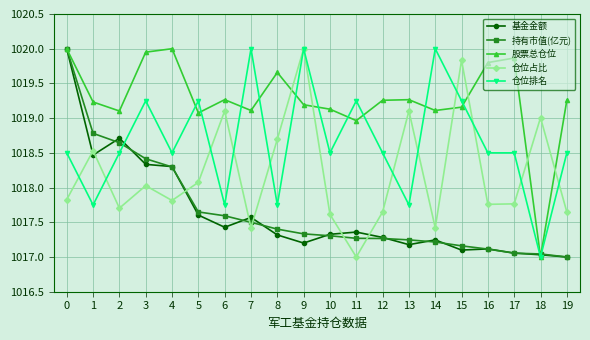

True or false: 仓位占比 and 股票总仓位 intersect in this chart.

True